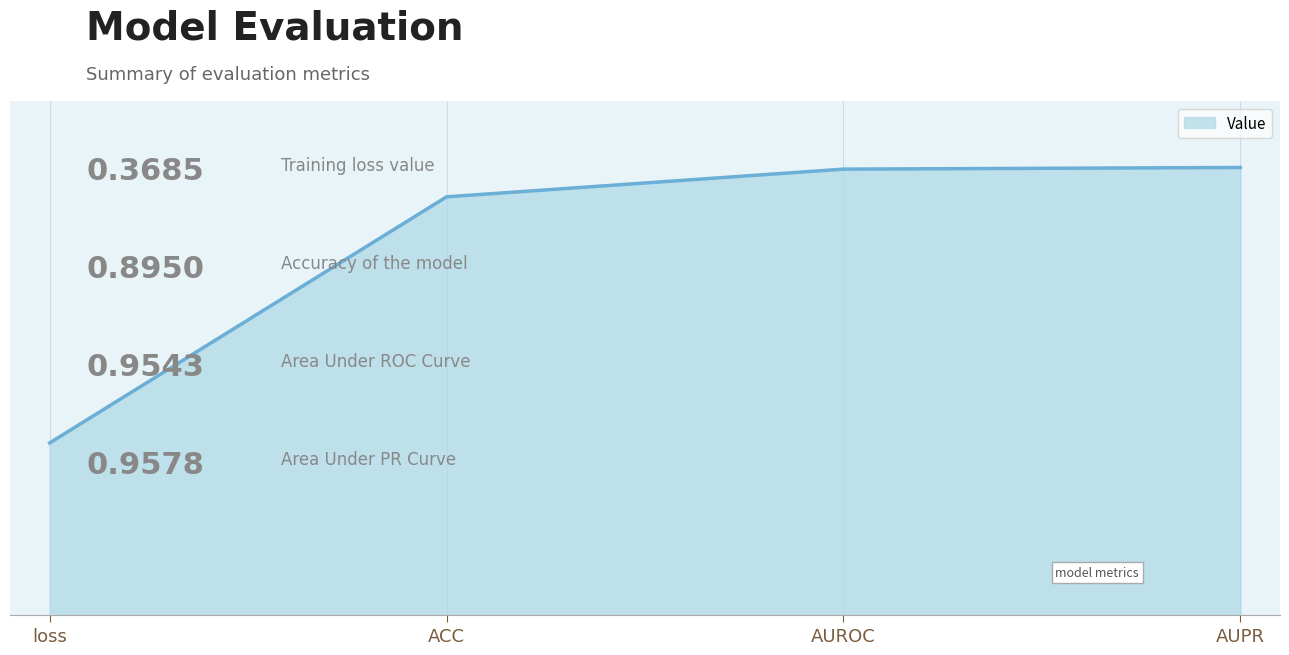

What is the average value?

0.8